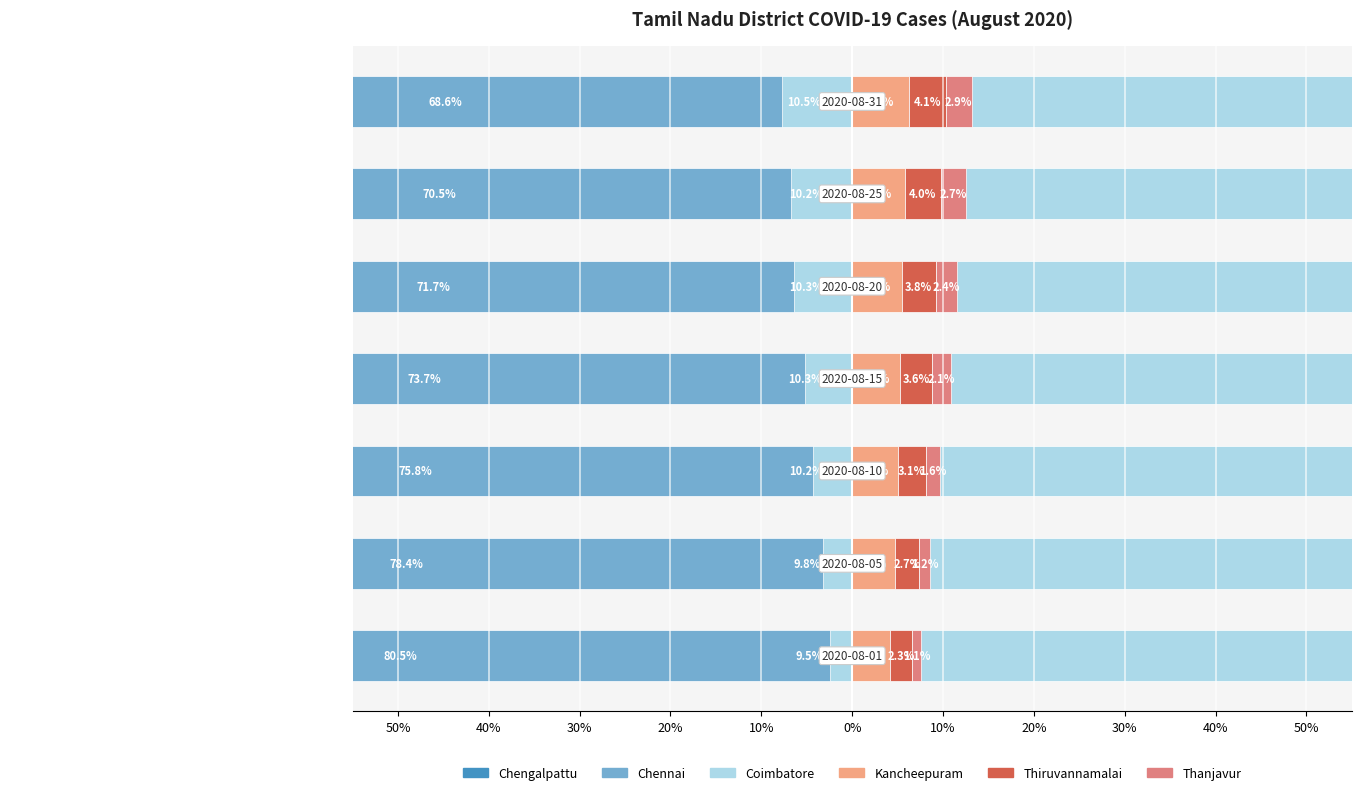

Which series changed the most between 0% and 10%?

Chennai